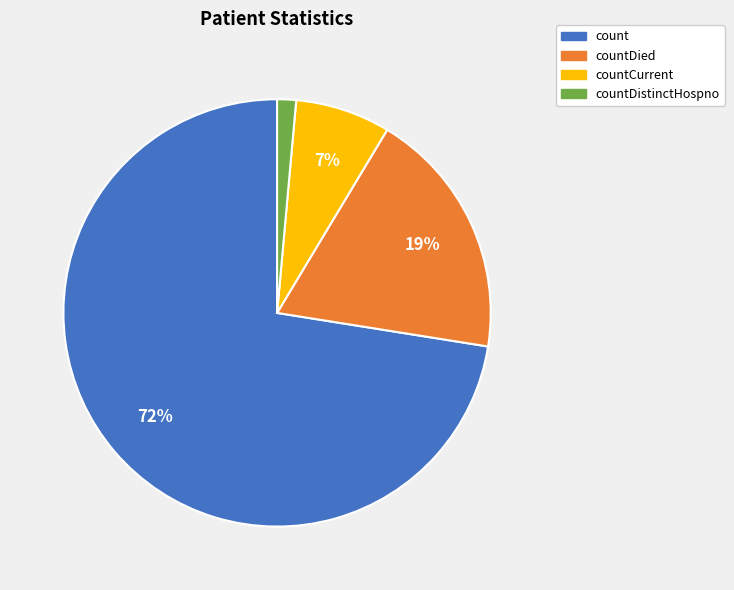

To the nearest percent, what is the average slice percentage?

25%